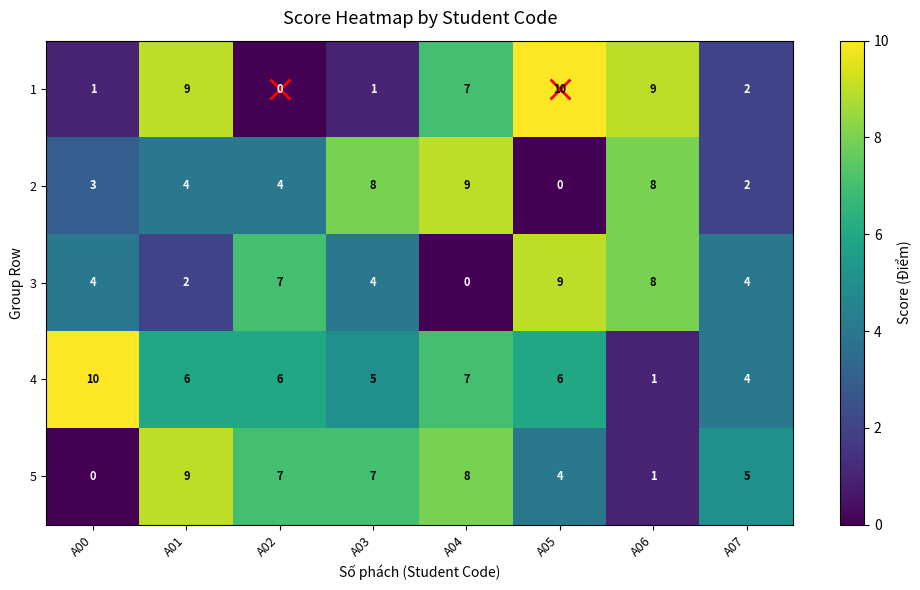

The 1 series shows 2 at A01. True or false?

False